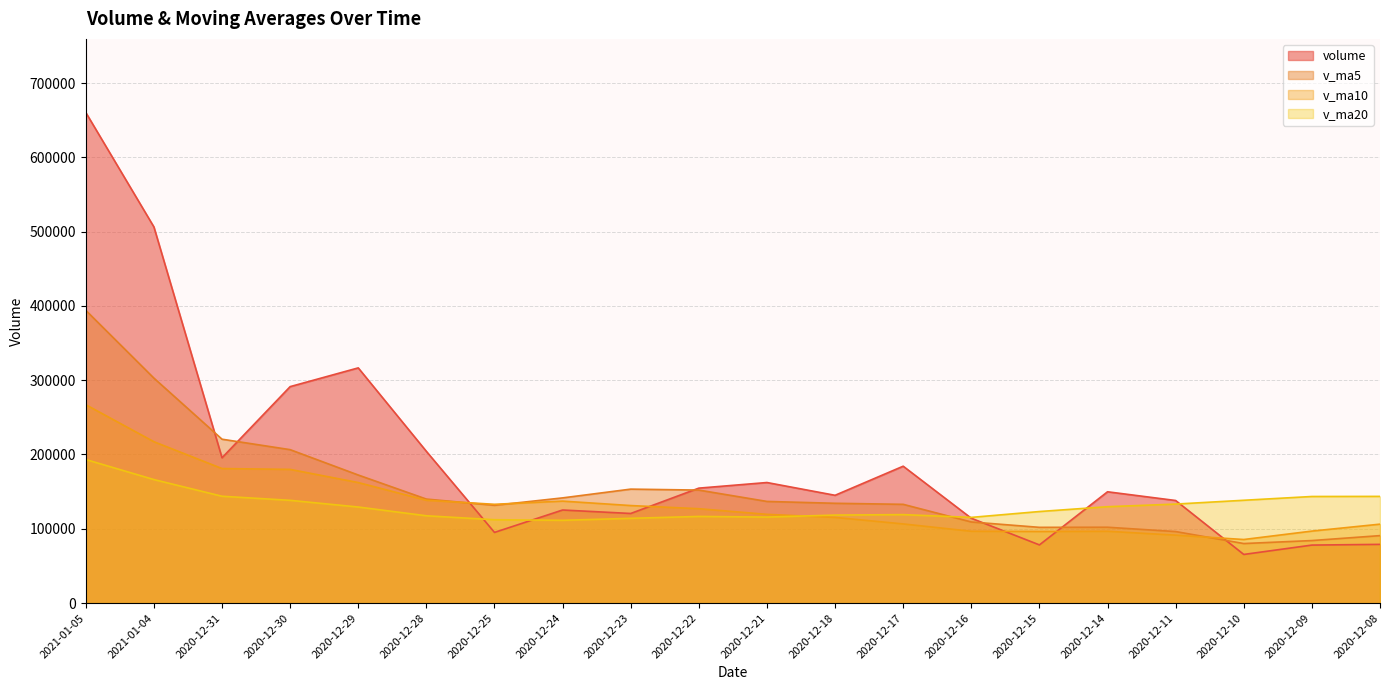

What is the difference between the second highest and minimum values in the volume series?

440840.4